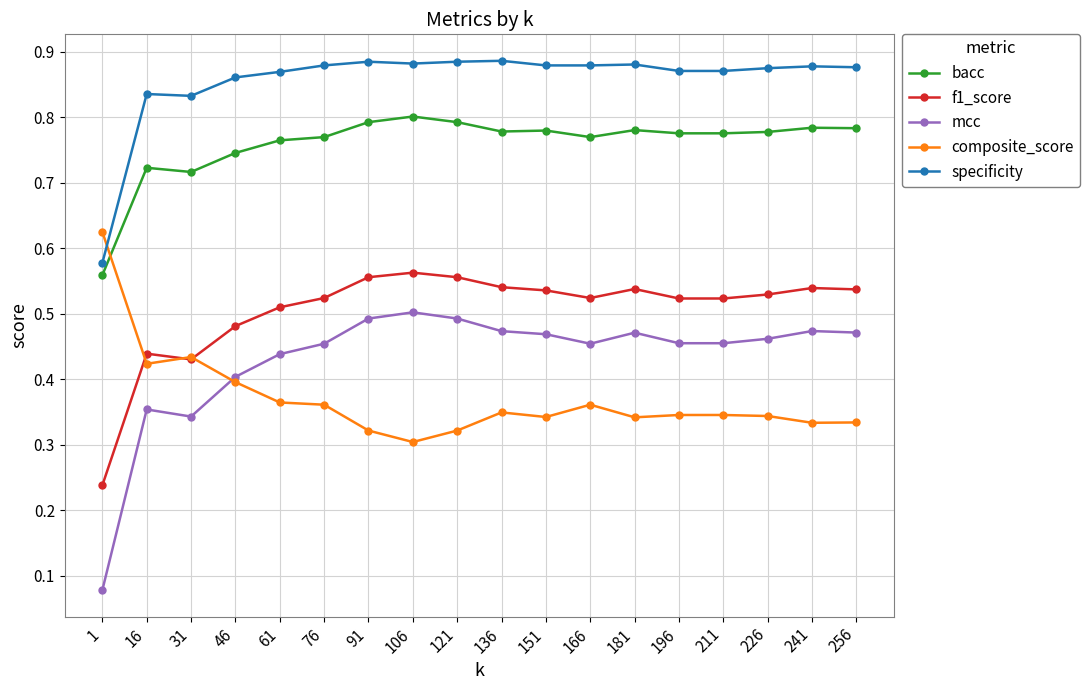

The value of composite_score at 76 is 0.4. True or false?

True